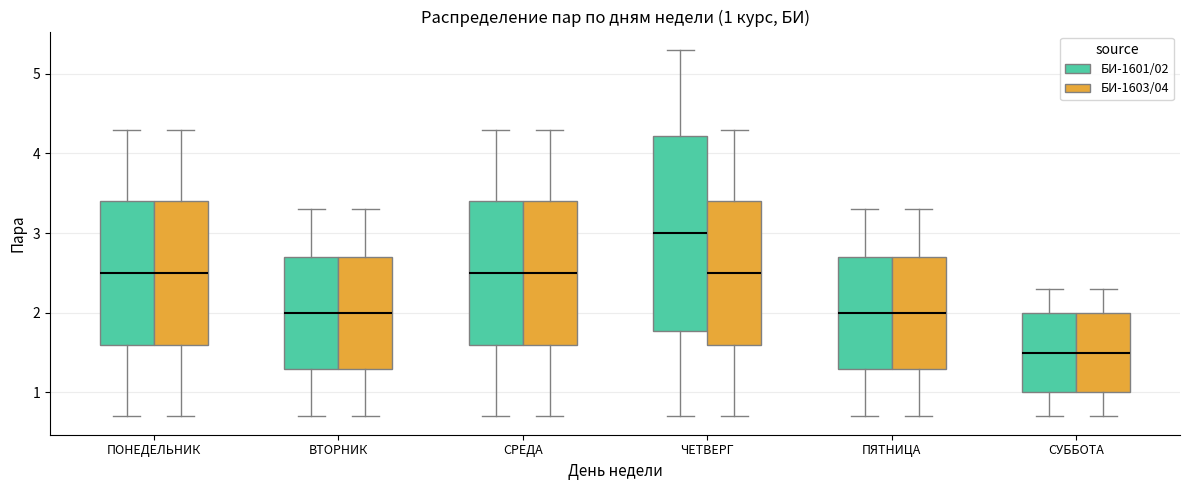

Comparing the boxes themselves (not the whiskers), which one is the tallest?

ЧЕТВЕРГ (БИ-1601/02)